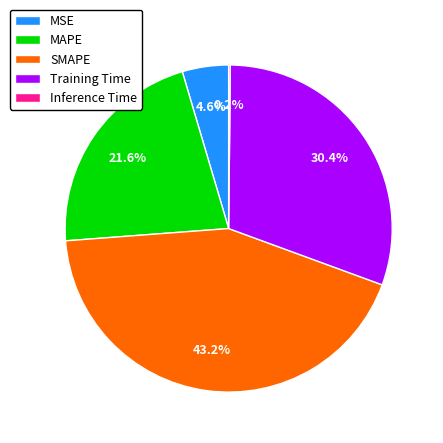

Is it true that Training Time is 30% of the pie?

True